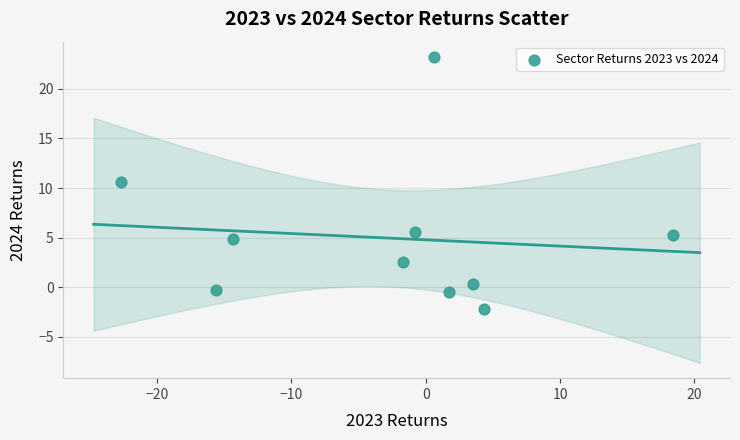

What is the average X value?

-2.6